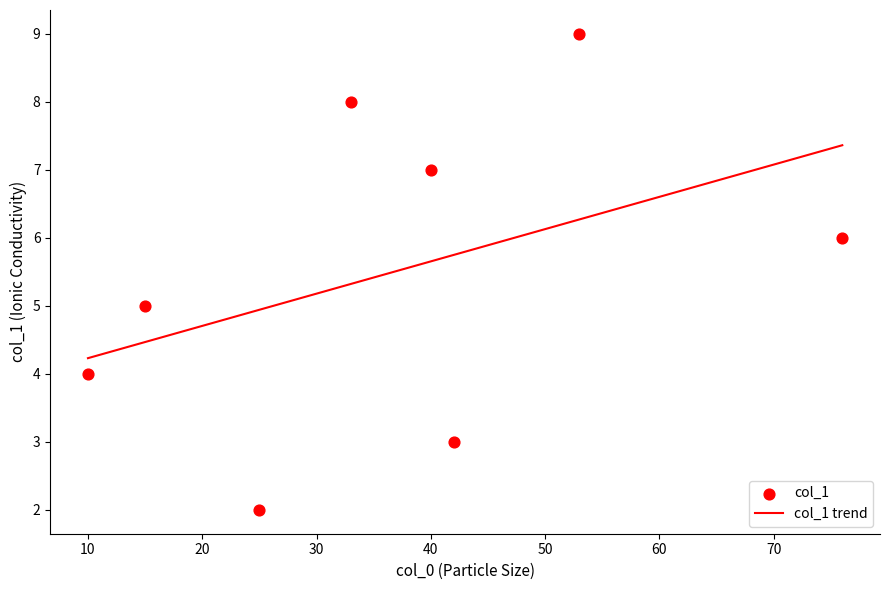

What is the ratio of the value at 40 to the value at 33?

0.9